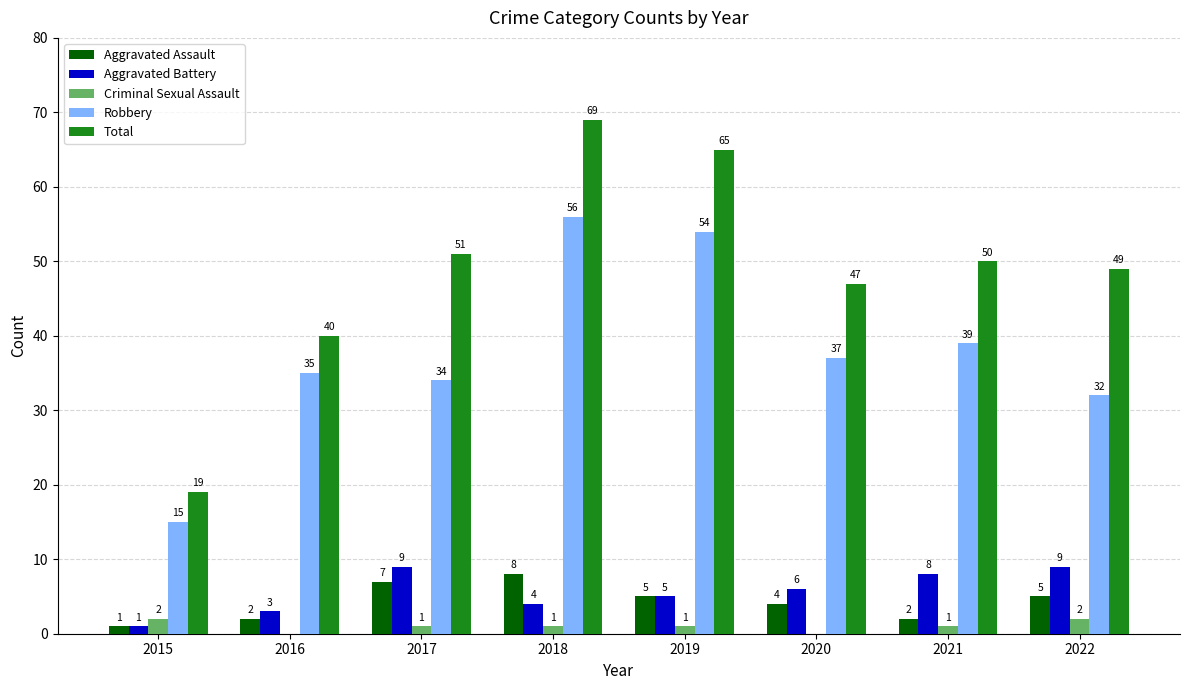

How many groups of bars are there?

8